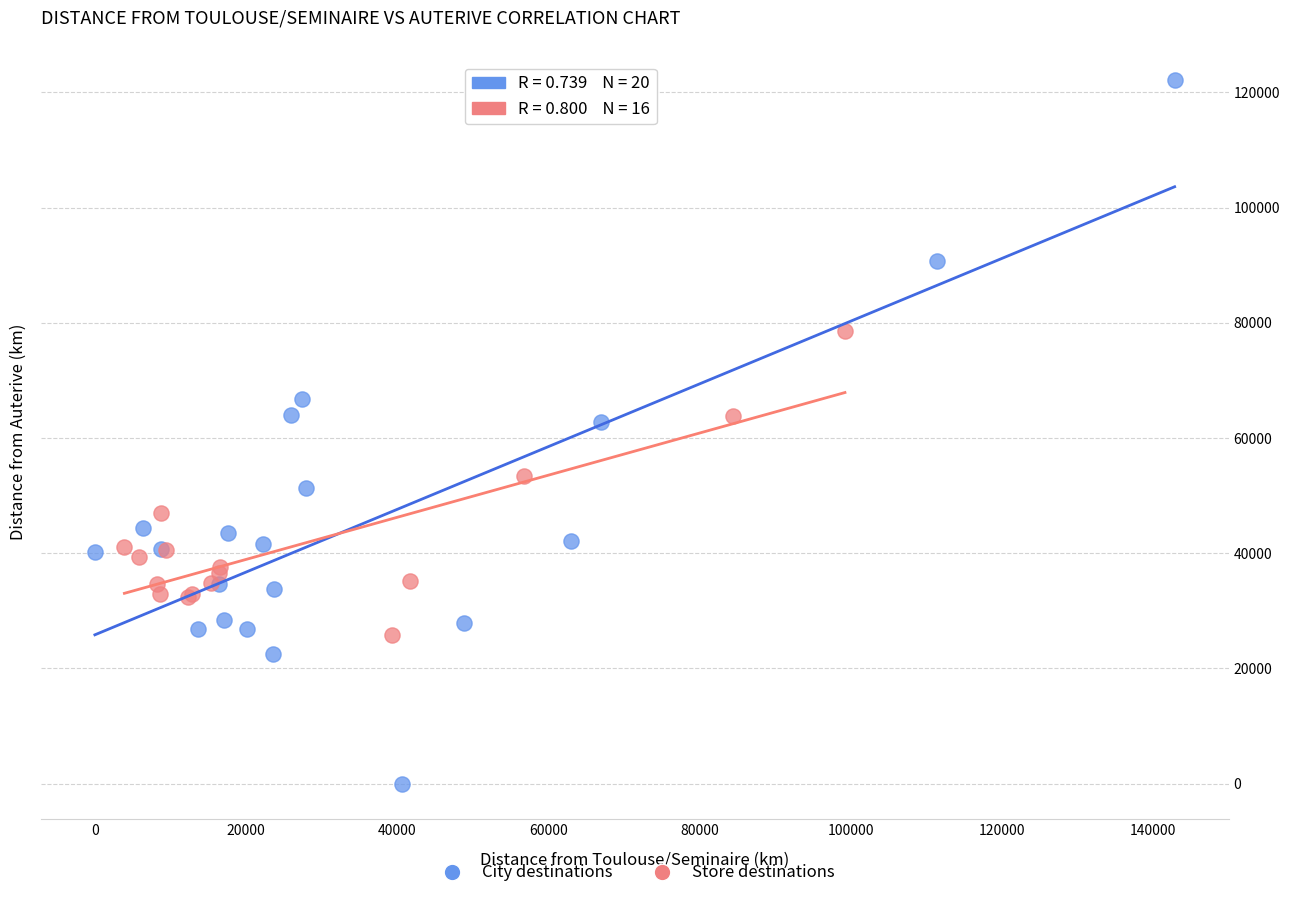

Which series contains the highest Y value?

City destinations